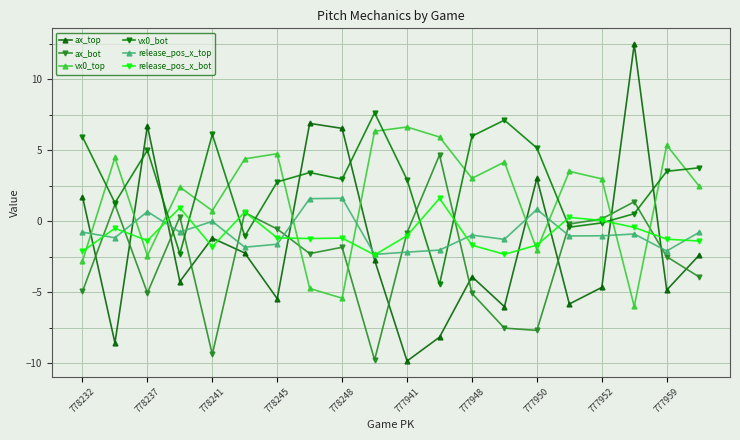

What is the minimum value for release_pos_x_top?

-2.3